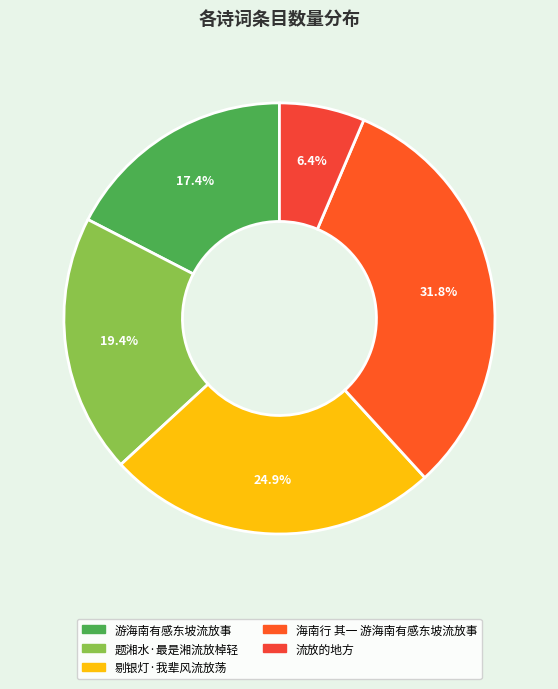

Is 剔银灯·我辈风流放荡 the majority of the pie?

No